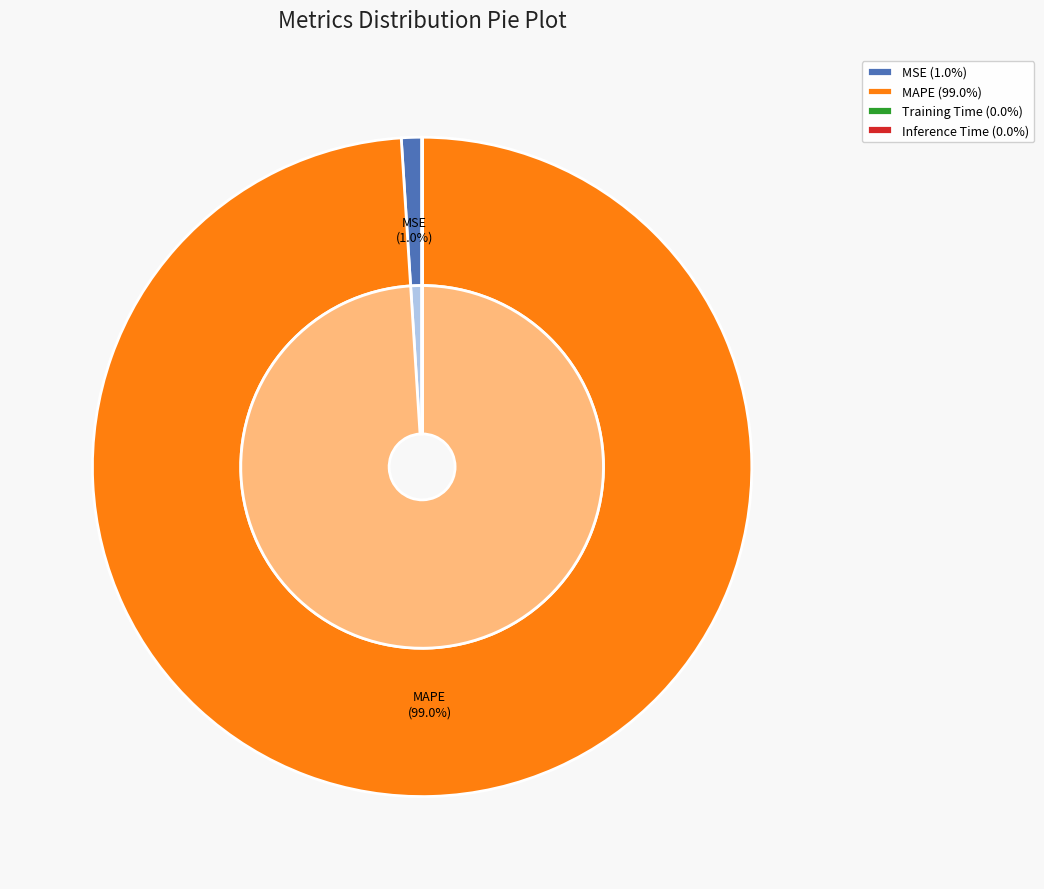

Is the sum of MAPE and Training Time greater than half?

Yes